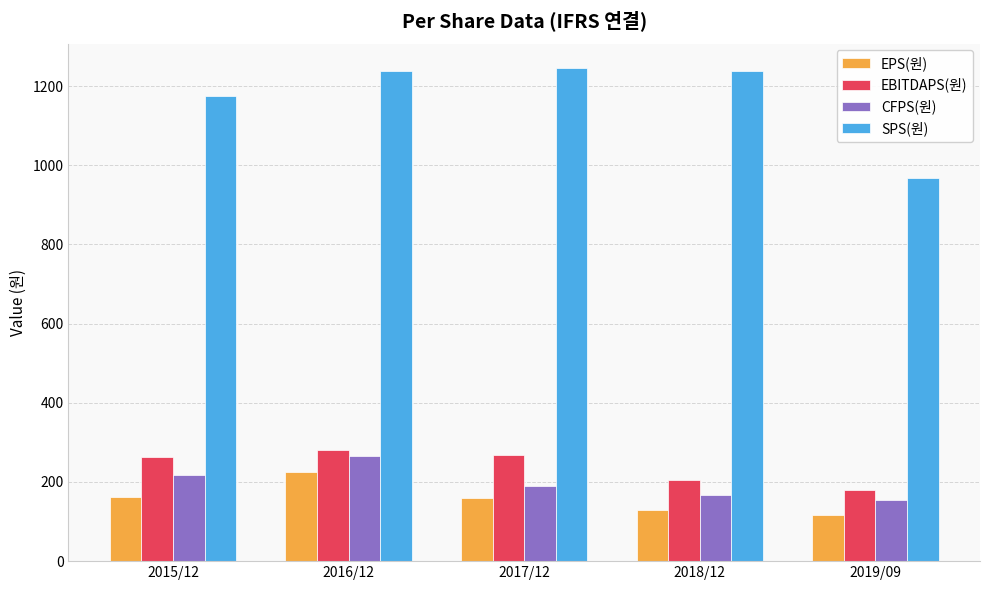

What is the difference between the second highest and second lowest values in the SPS(원) series?

64